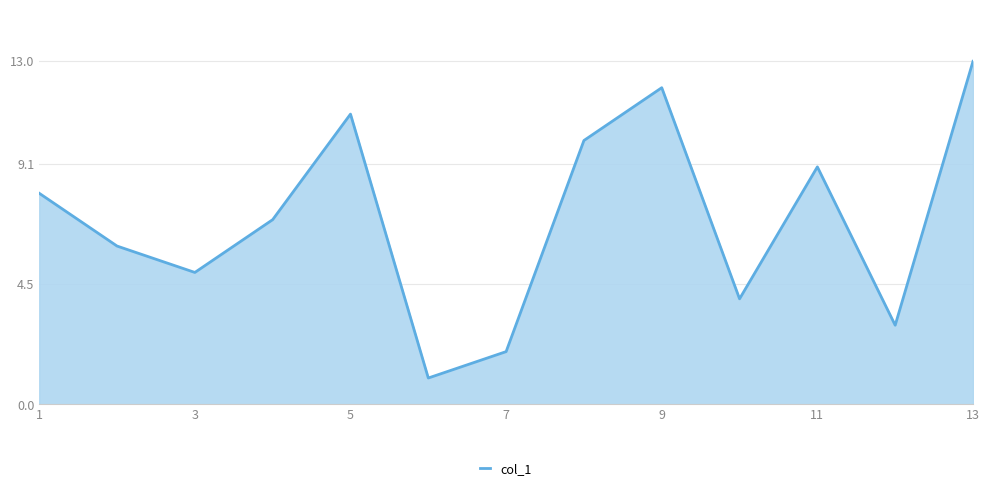

What is the sum of all values?

91